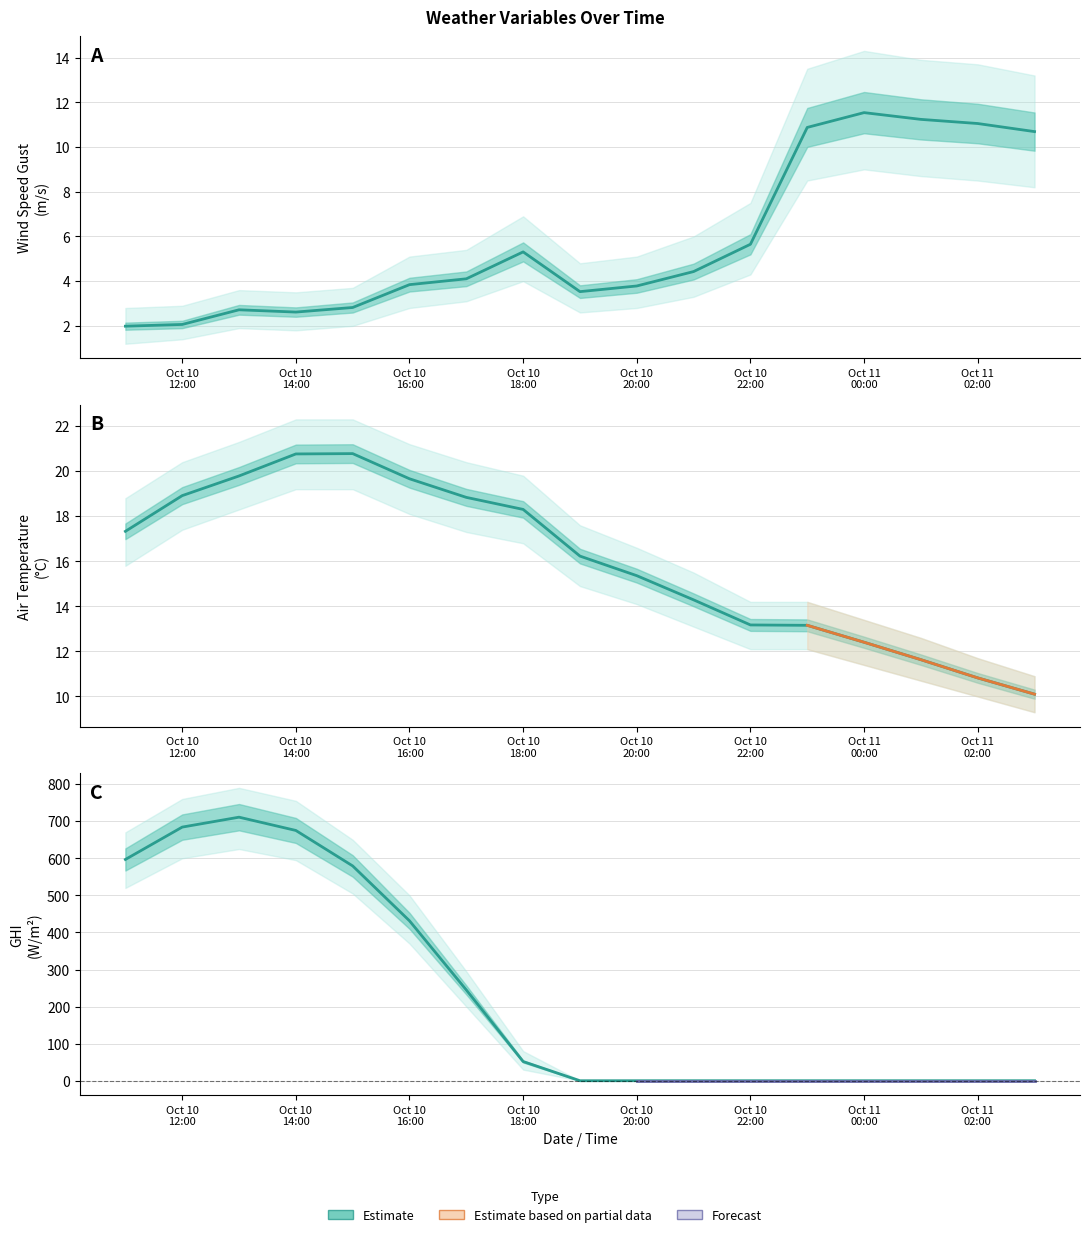

Reading left to right, list all the values displayed in this chart.

wind_speed_gust: 2.0	2.1	2.7	2.6	2.8	3.8	4.1	5.3	3.5	3.8	4.4	5.7	10.9	11.5	11.2	11.1	10.7
temp_air: 17.3	18.9	19.8	20.8	20.8	19.7	18.8	18.3	16.2	15.4	14.3	13.2	13.2	12.4	11.6	10.8	10.1
ghi: 596.8	684.1	710.9	675.1	579.4	431.4	244.9	51.8	0.0	0.0	0.0	0.0	0.0	0.0	0.0	0.0	0.0